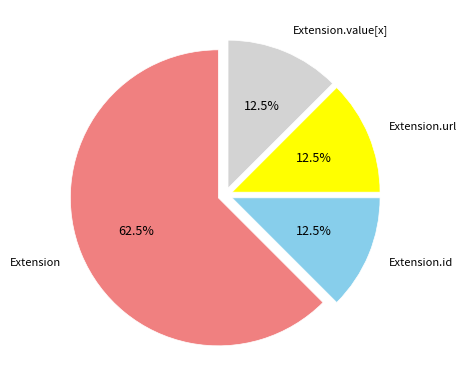

Is there a majority slice in this chart?

Yes